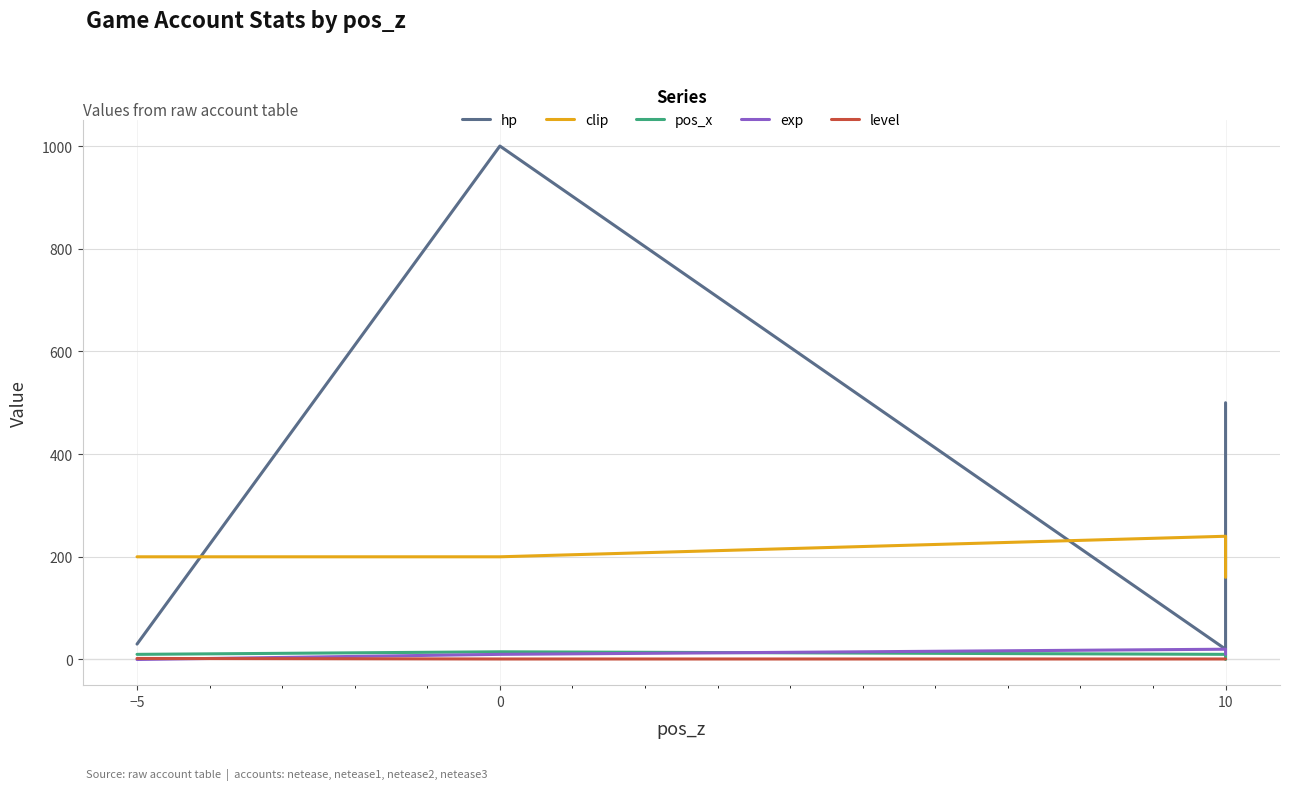

Where does the clip series first go above 200?

10